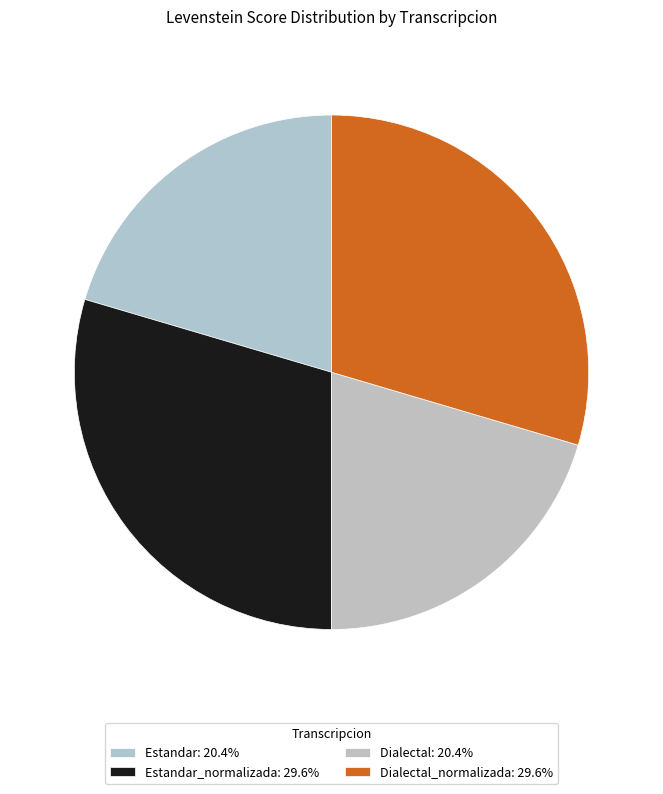

To the nearest percent, what is the average slice percentage?

25%